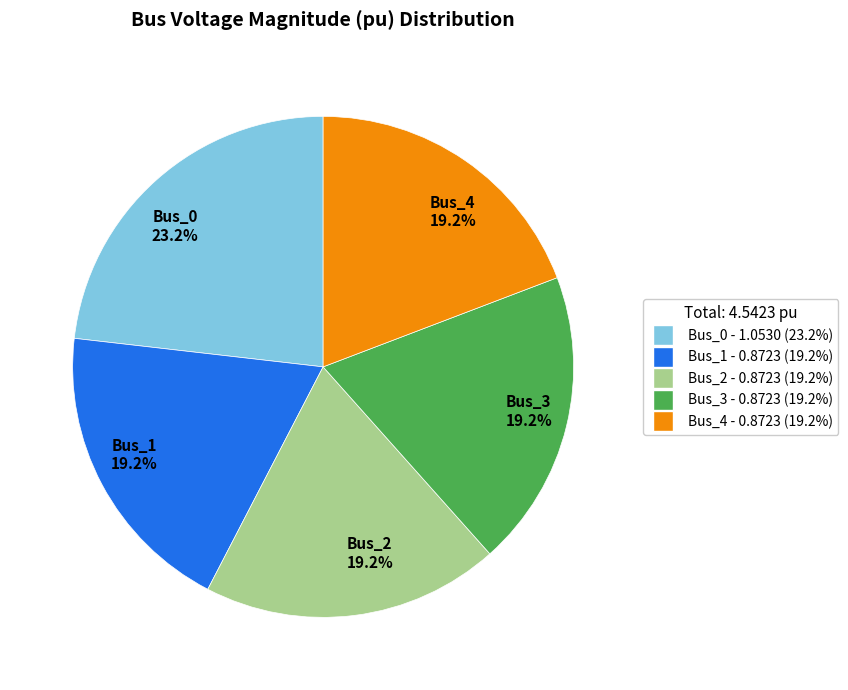

What percentage is the Bus_1 slice, to the nearest percent?

19%